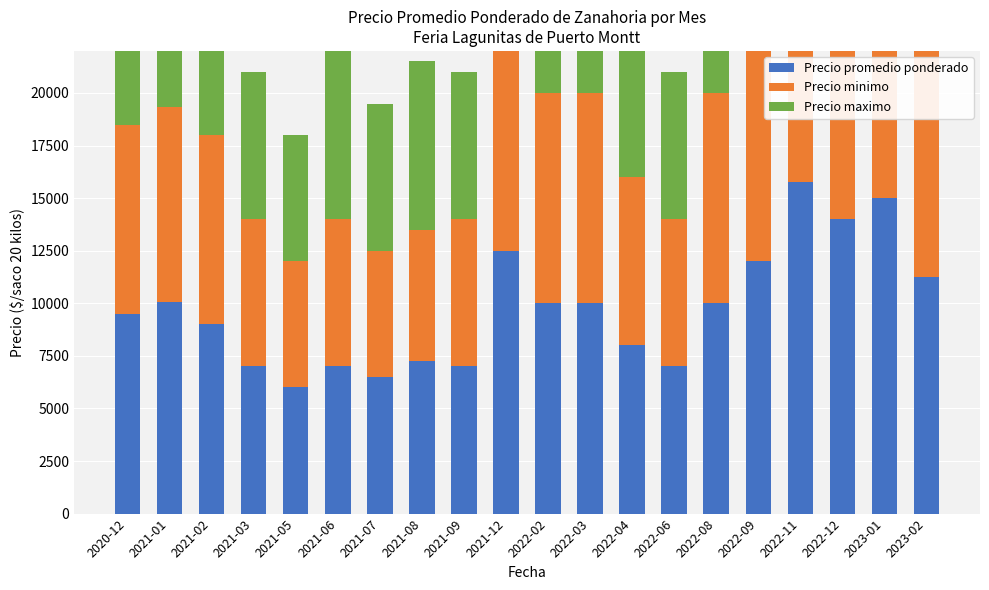

The value of Precio maximo at 2021-05 is 4040. True or false?

False